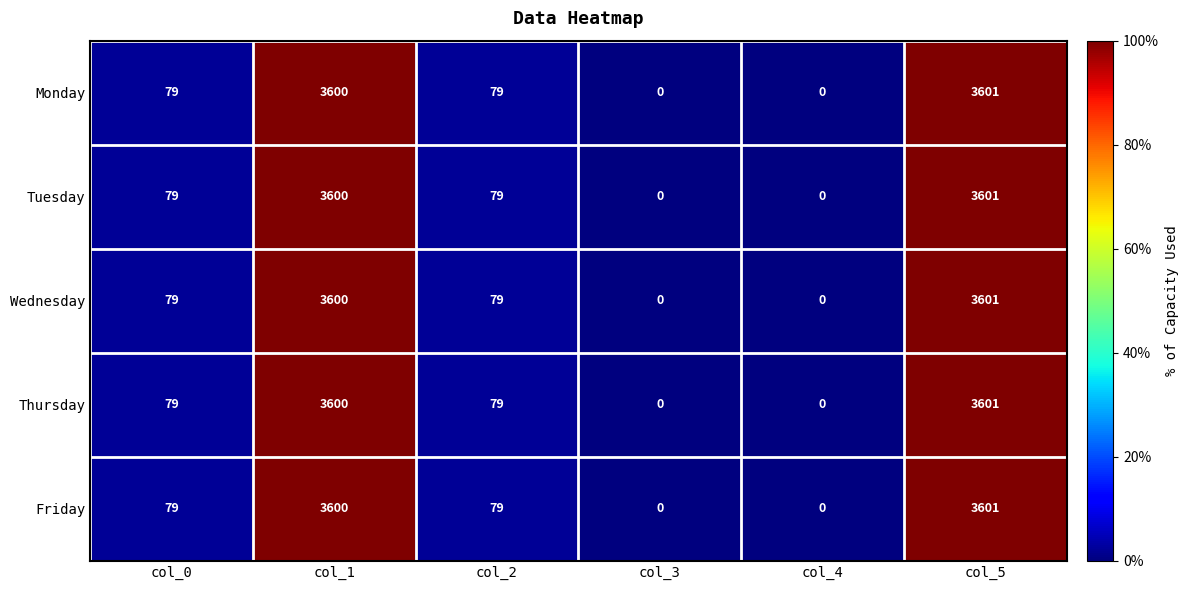

Is the value of Thursday at col_3 greater than the value of Tuesday at col_2?

No